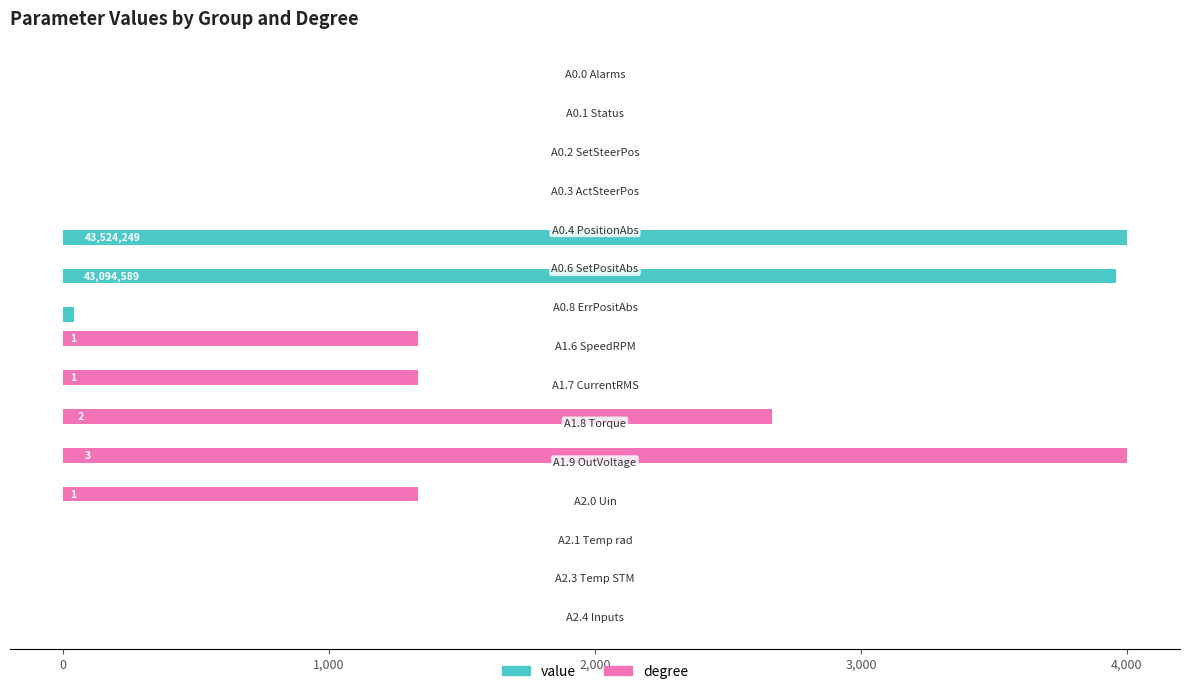

What is the sum of all value values?

8000.0